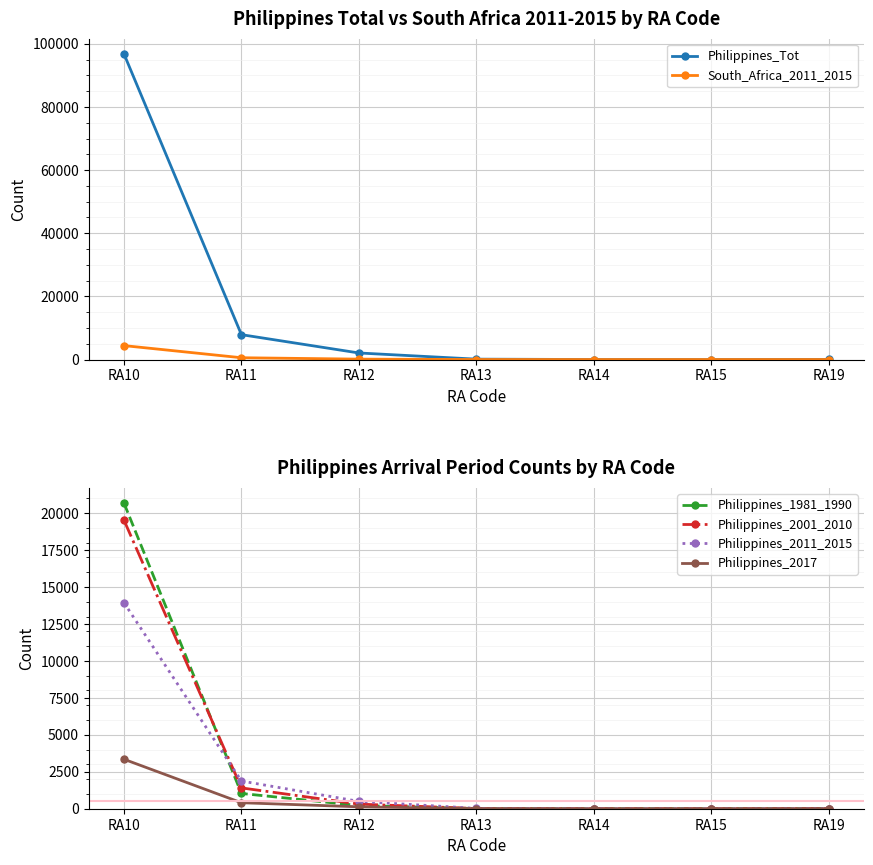

The value of Philippines_Tot at RA14 is 11. True or false?

True